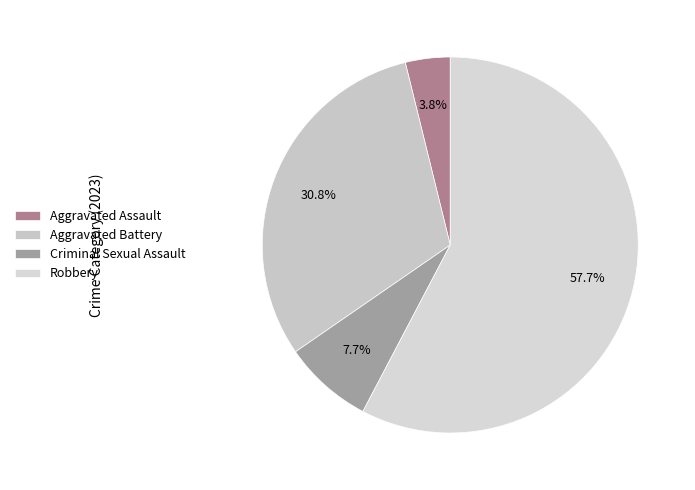

Which has a higher value, Aggravated Battery or Robbery?

Robbery